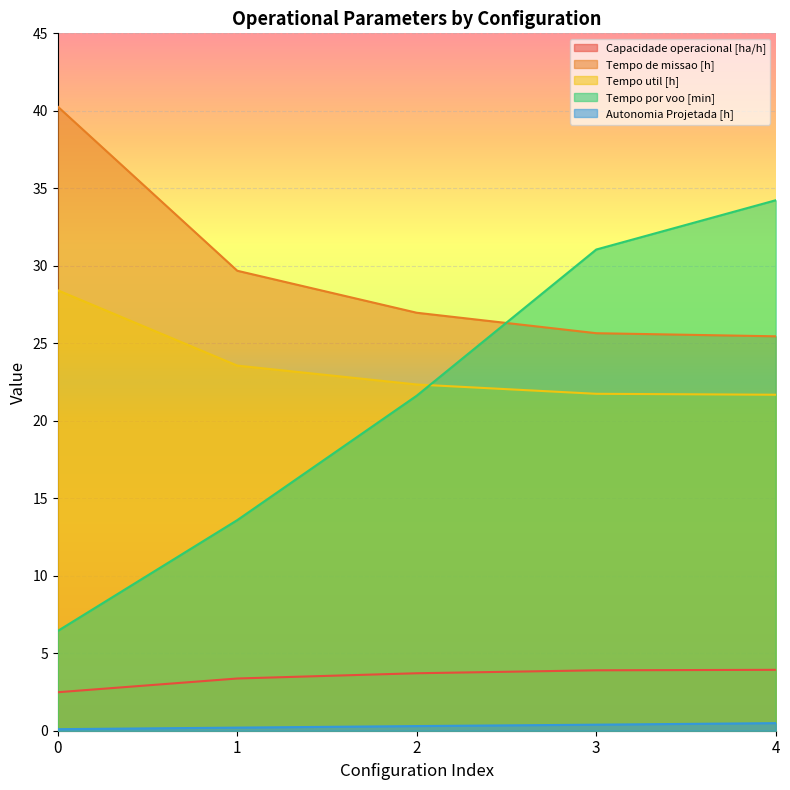

Reading right to left, what are all the values shown in this chart?

Capacidade operacional [ha/h]: 3.9	3.9	3.7	3.4	2.5
Tempo de missao [h]: 25.4	25.6	27.0	29.7	40.3
Tempo util [h]: 21.7	21.7	22.3	23.6	28.4
Tempo por voo [min]: 34.2	31.1	21.6	13.6	6.4
Autonomia Projetada [h]: 0.5	0.4	0.3	0.2	0.1